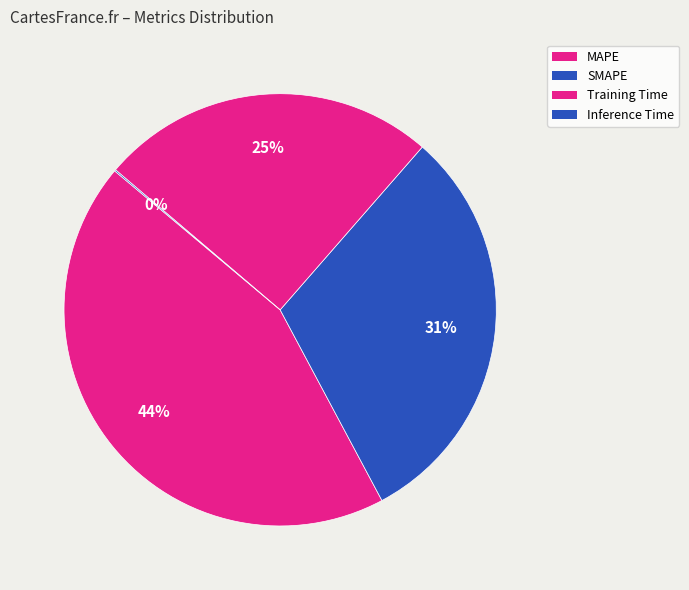

Which slice is the largest?

MAPE